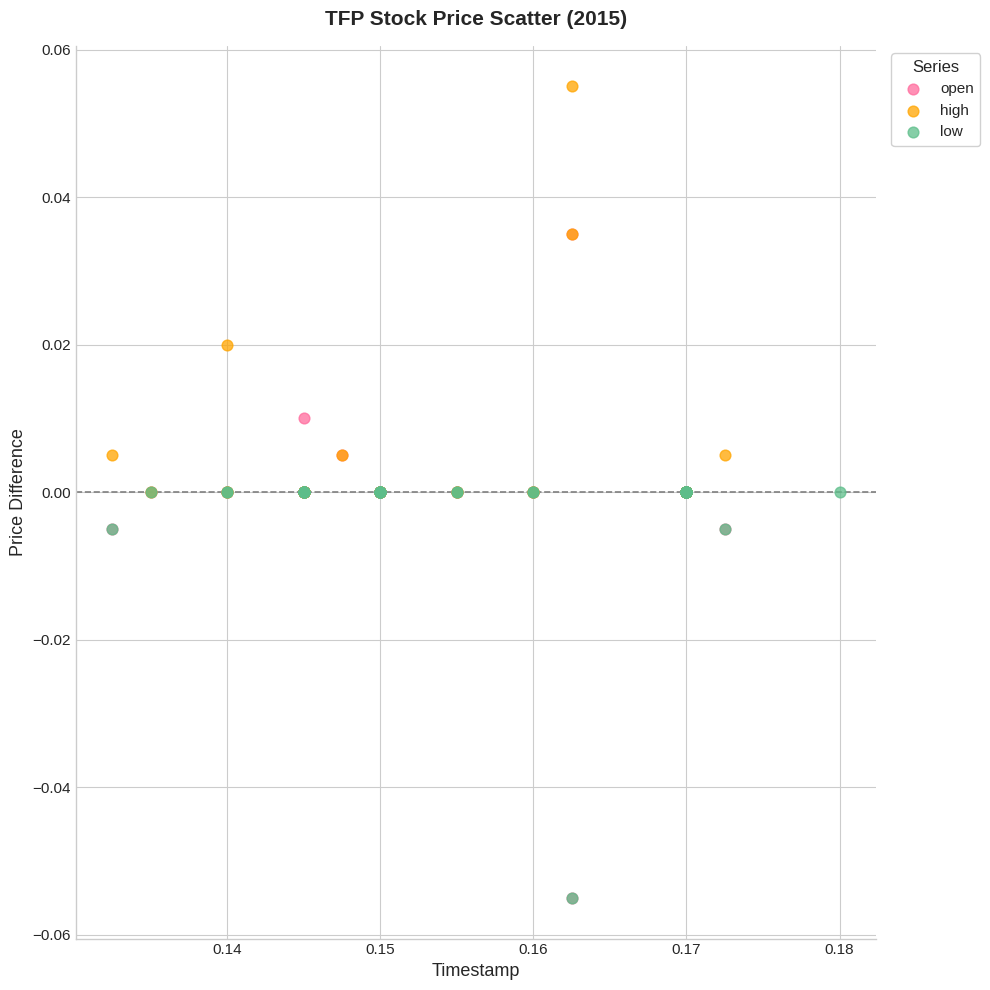

Which series has the largest Y range (max minus min)?

open